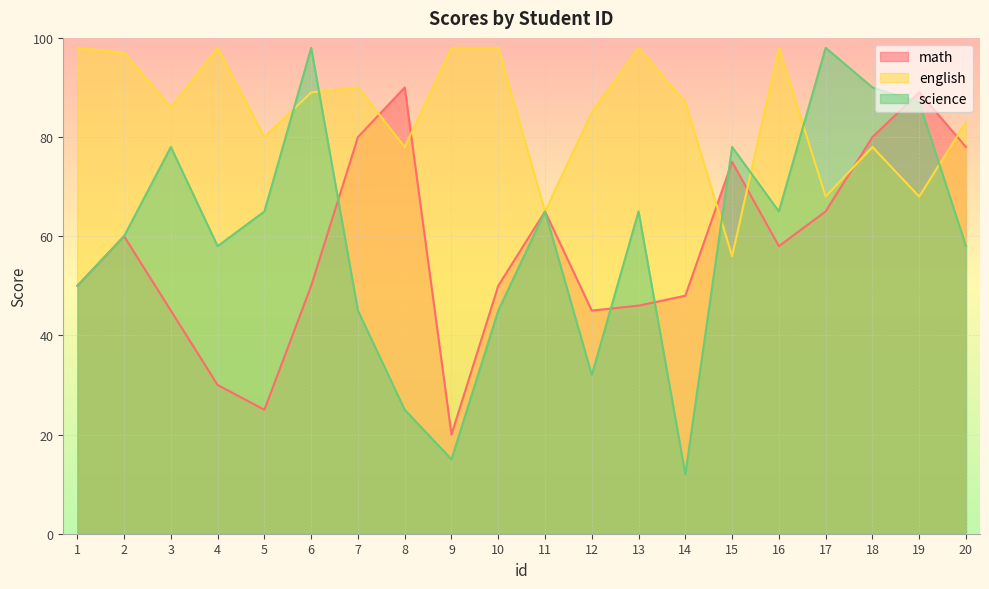

In science, how many points are higher than both neighbors (excluding endpoints)?

6